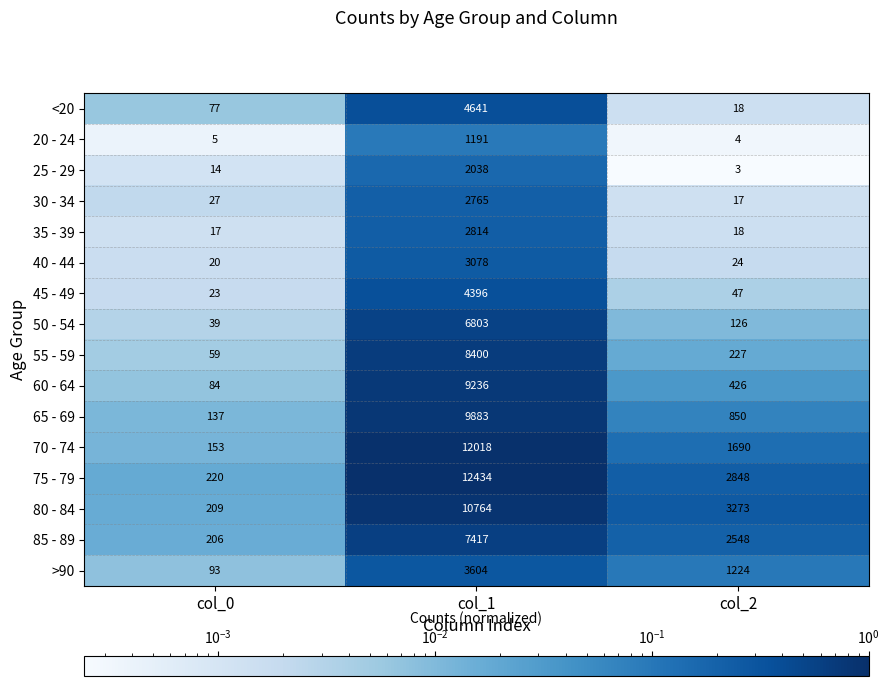

Rank the series at col_0 from lowest to highest value.

20 - 24, 25 - 29, 35 - 39, 40 - 44, 45 - 49, 30 - 34, 50 - 54, 55 - 59, <20, 60 - 64, >90, 65 - 69, 70 - 74, 85 - 89, 80 - 84, 75 - 79